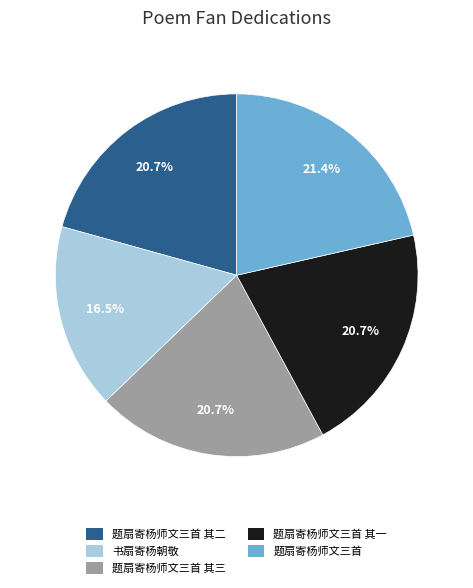

Does any single category account for the majority?

No